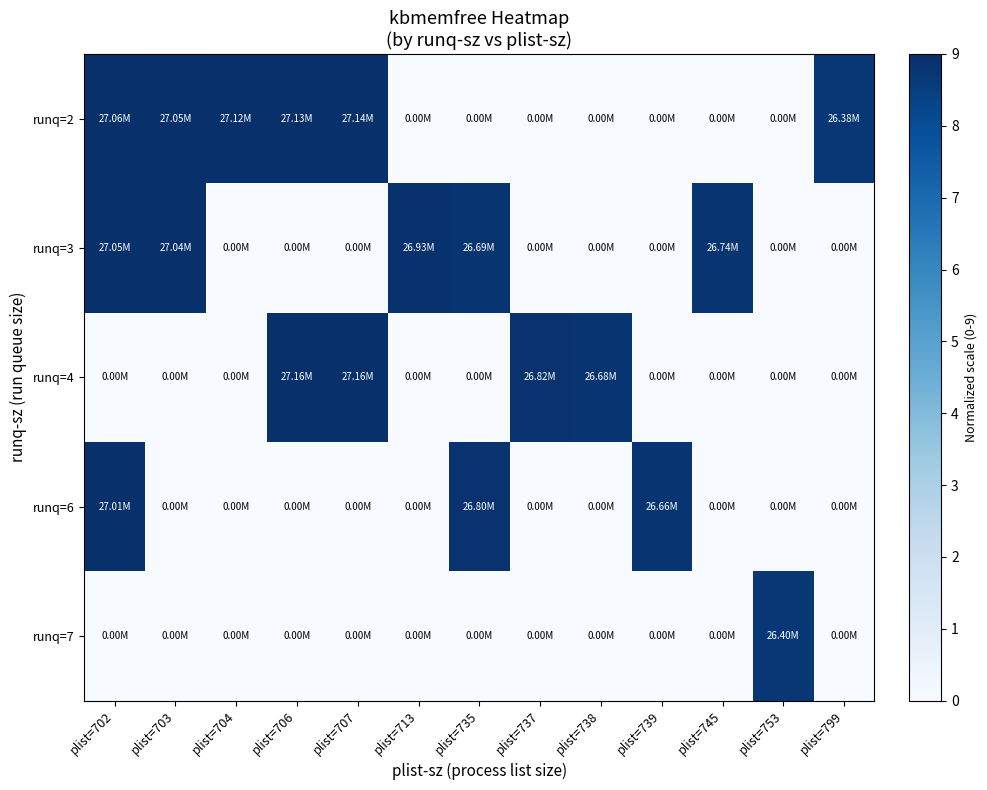

Reading left to right, transcribe all the data shown in this chart.

runq=2: plist=702=9.0	plist=703=9.0	plist=704=9.0	plist=706=9.0	plist=707=9.0	plist=713=0.0	plist=735=0.0	plist=737=0.0	plist=738=0.0	plist=739=0.0	plist=745=0.0	plist=753=0.0	plist=799=8.7
runq=3: plist=702=9.0	plist=703=9.0	plist=704=0.0	plist=706=0.0	plist=707=0.0	plist=713=8.9	plist=735=8.8	plist=737=0.0	plist=738=0.0	plist=739=0.0	plist=745=8.9	plist=753=0.0	plist=799=0.0
runq=4: plist=702=0.0	plist=703=0.0	plist=704=0.0	plist=706=9.0	plist=707=9.0	plist=713=0.0	plist=735=0.0	plist=737=8.9	plist=738=8.8	plist=739=0.0	plist=745=0.0	plist=753=0.0	plist=799=0.0
runq=6: plist=702=8.9	plist=703=0.0	plist=704=0.0	plist=706=0.0	plist=707=0.0	plist=713=0.0	plist=735=8.9	plist=737=0.0	plist=738=0.0	plist=739=8.8	plist=745=0.0	plist=753=0.0	plist=799=0.0
runq=7: plist=702=0.0	plist=703=0.0	plist=704=0.0	plist=706=0.0	plist=707=0.0	plist=713=0.0	plist=735=0.0	plist=737=0.0	plist=738=0.0	plist=739=0.0	plist=745=0.0	plist=753=8.7	plist=799=0.0